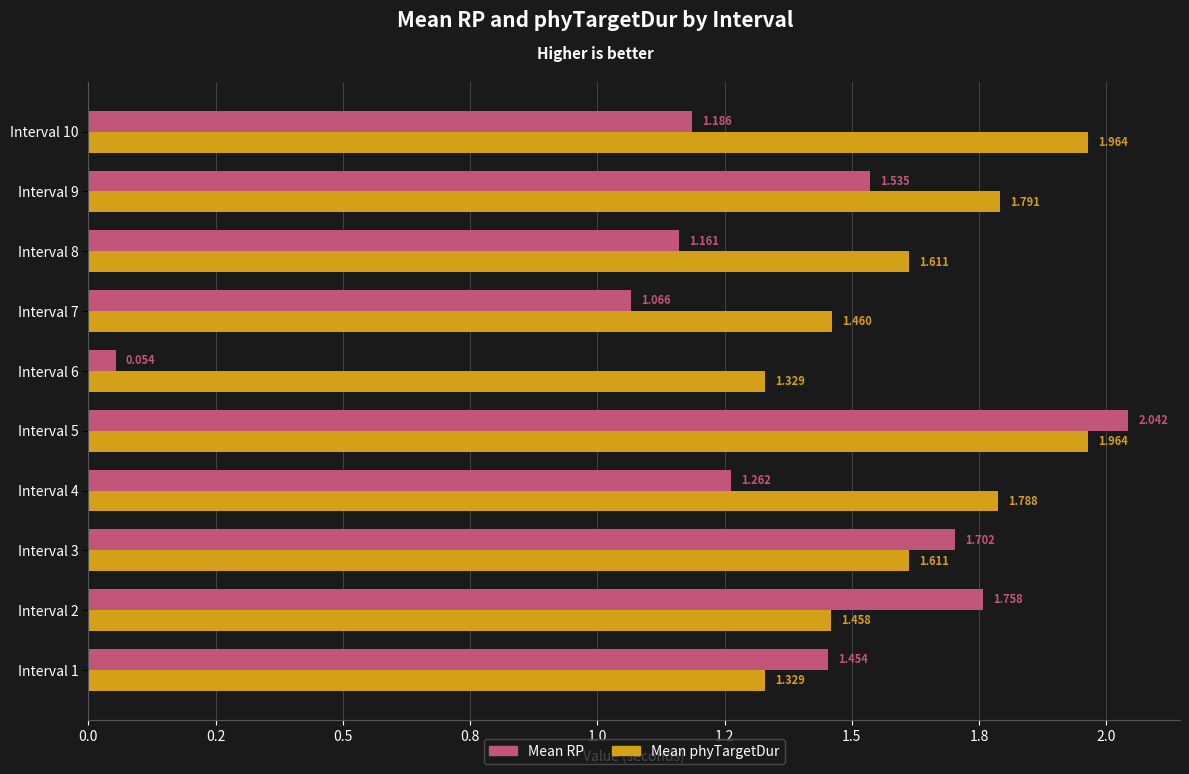

What are all the series names shown in the legend?

Mean RP, Mean phyTargetDur